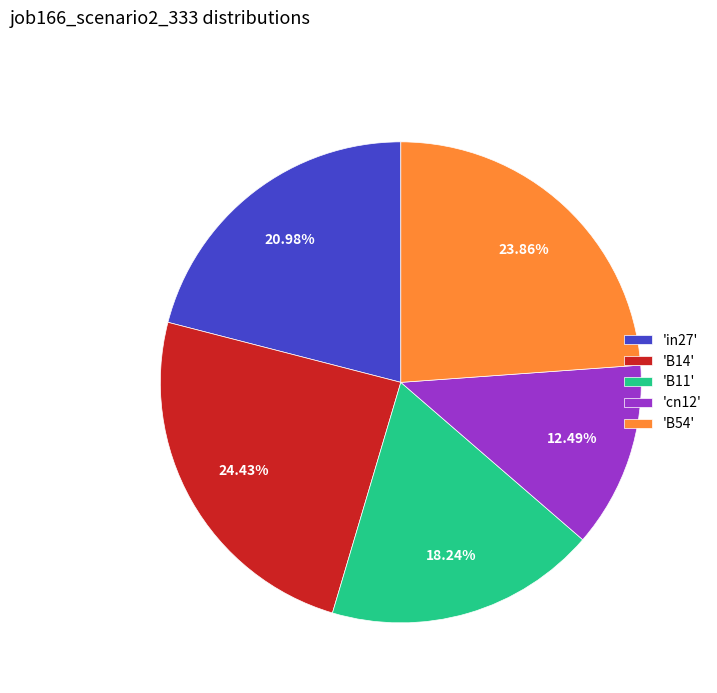

What is the largest slice in the pie chart?

'B14'